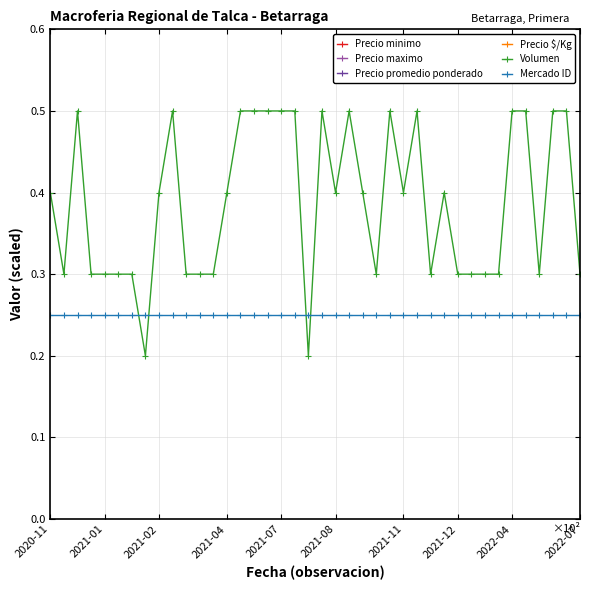

Count the Volumen values in the range 0 to 1.

40